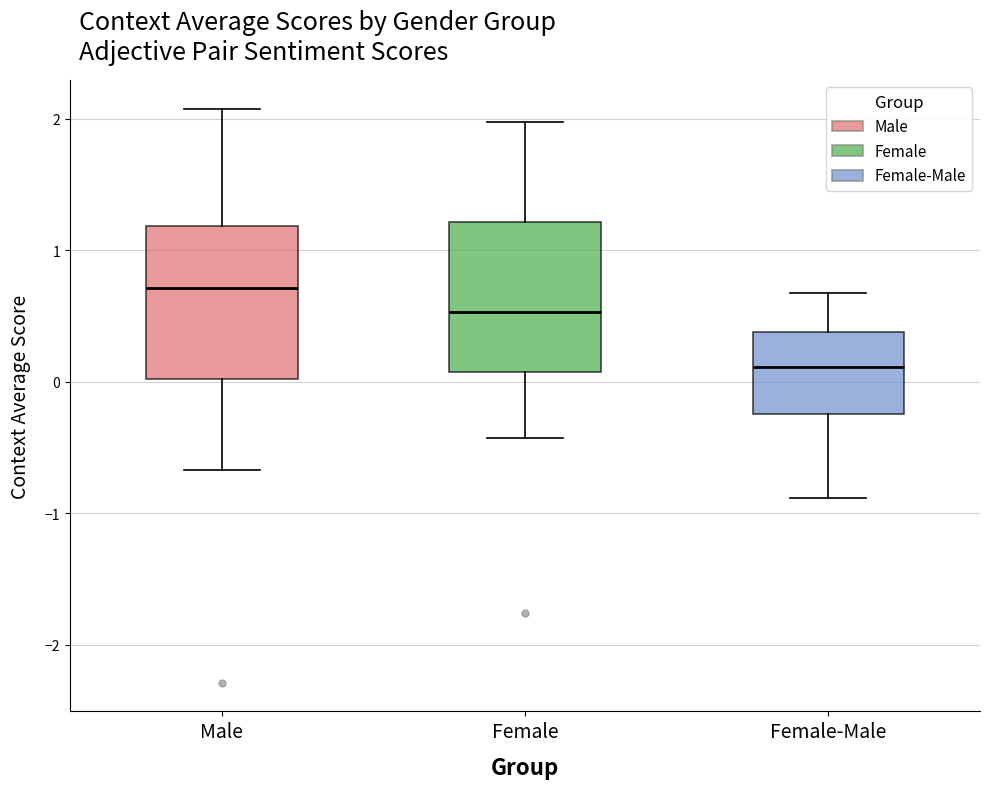

Which box's median line is the highest?

Male